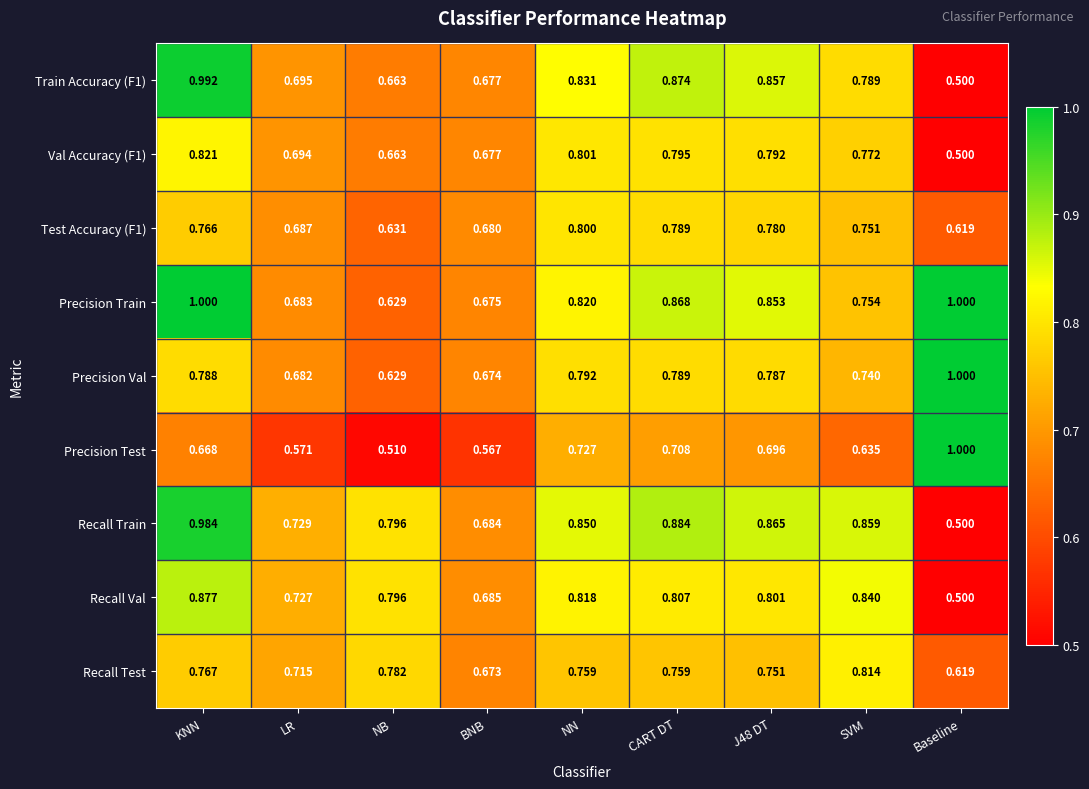

At how many categories does at least one series exceed 0?

9